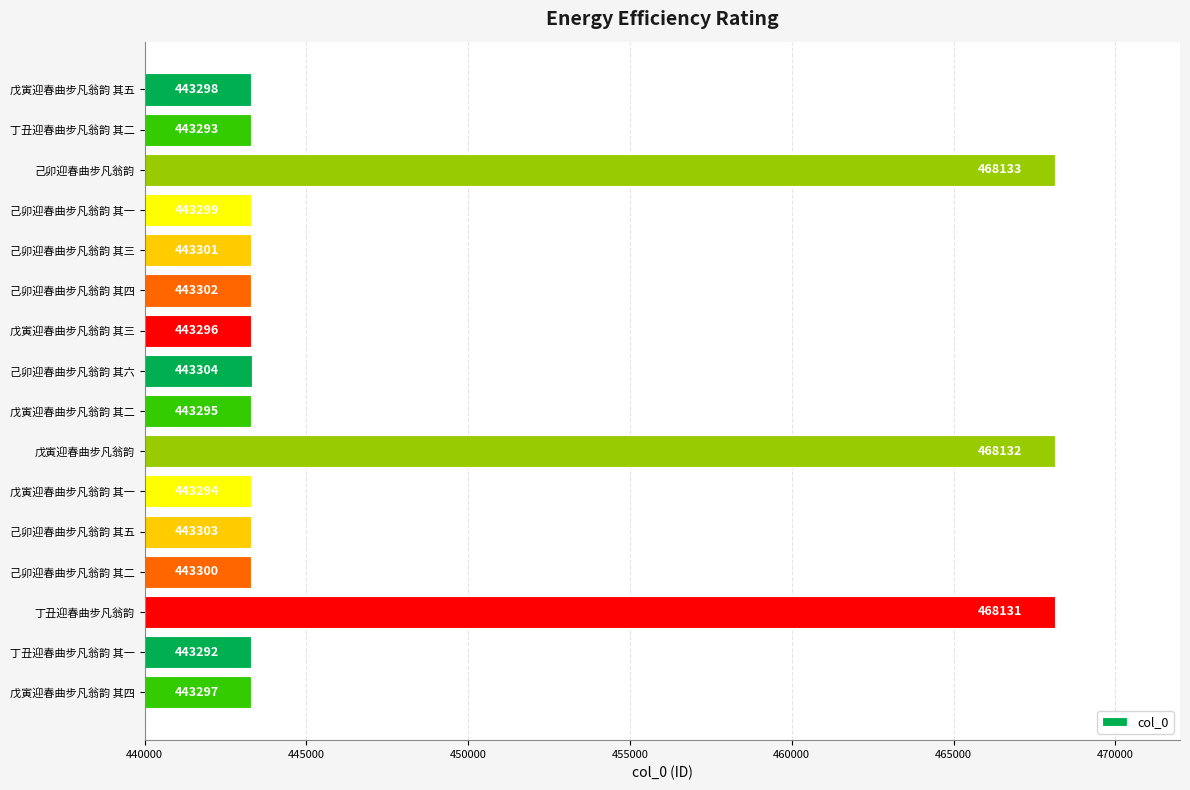

Between 戊寅迎春曲步凡翁韵 其五 and 戊寅迎春曲步凡翁韵 其四, which is larger?

戊寅迎春曲步凡翁韵 其五